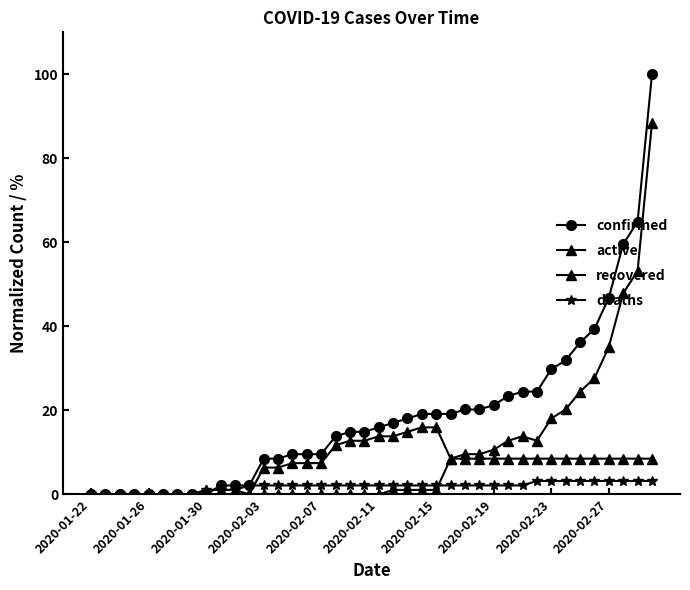

After their last crossing, which series has the higher values: active or confirmed?

confirmed